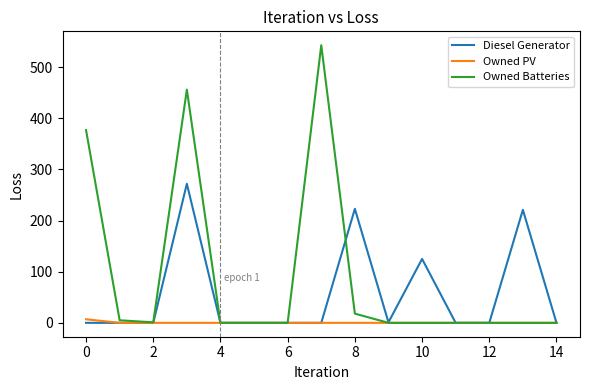

Which series has the widest spread of values?

Owned Batteries